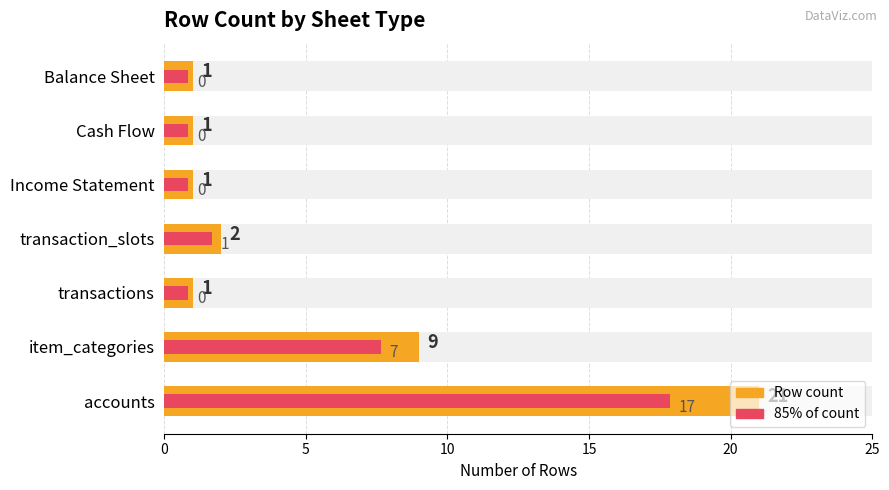

What is the average value of the Row count series?

5.1